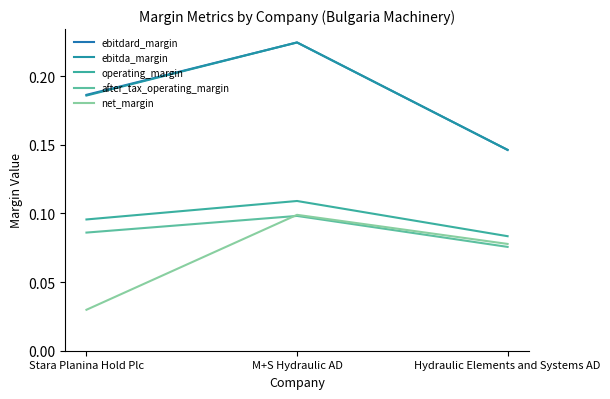

Which series has the largest range (max minus min)?

ebitdard_margin